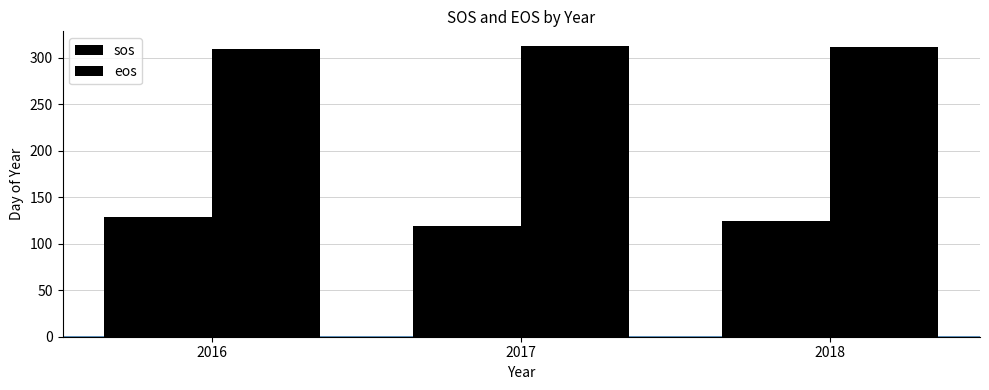

How many bars are there in total?

6